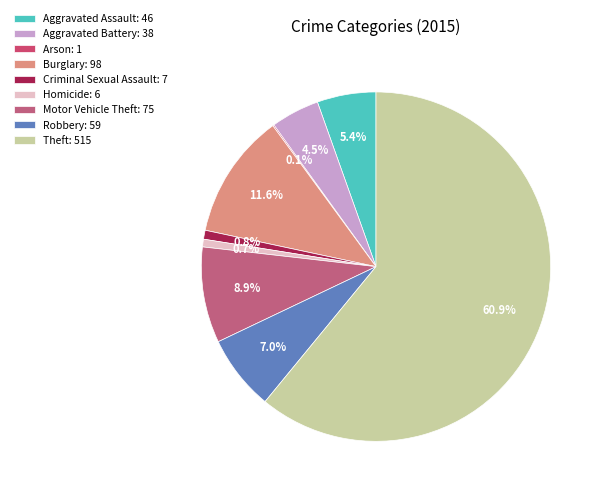

Do Theft and Homicide together represent more than half of the pie?

Yes